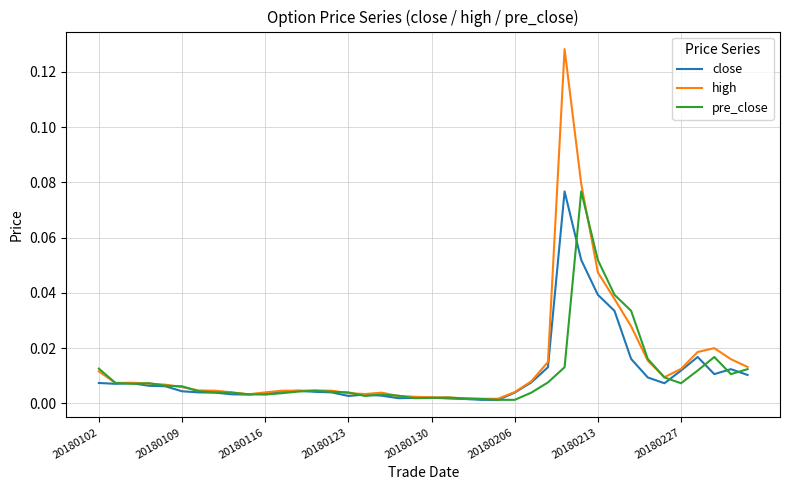

Which series has the largest range (max minus min)?

high